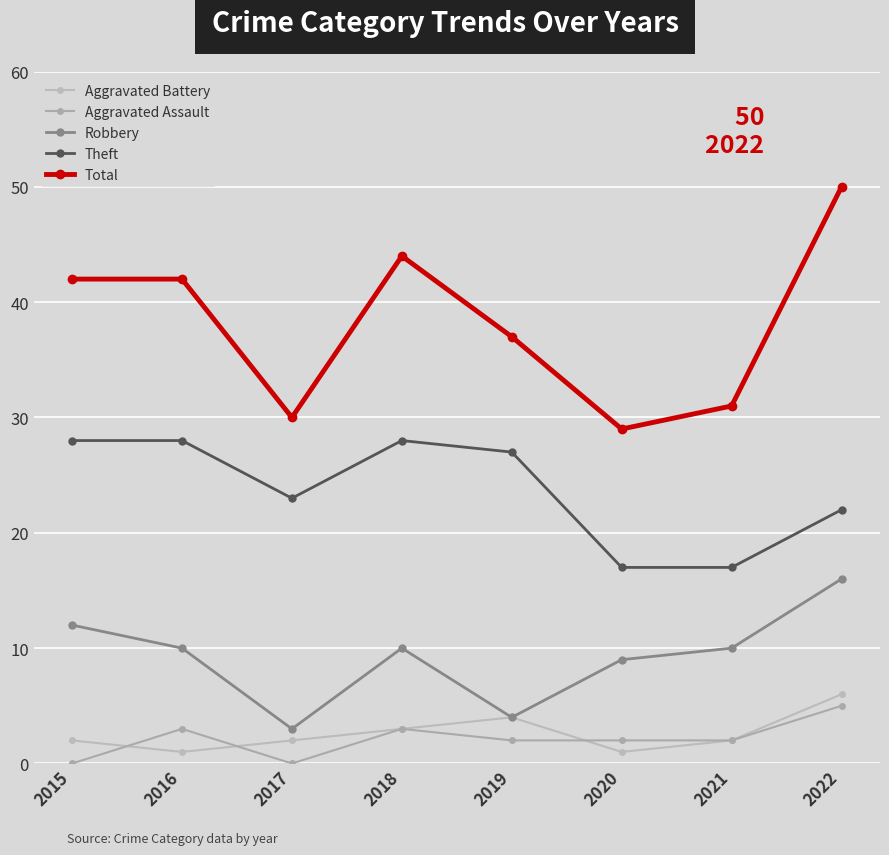

Count the number of data series in this chart.

5